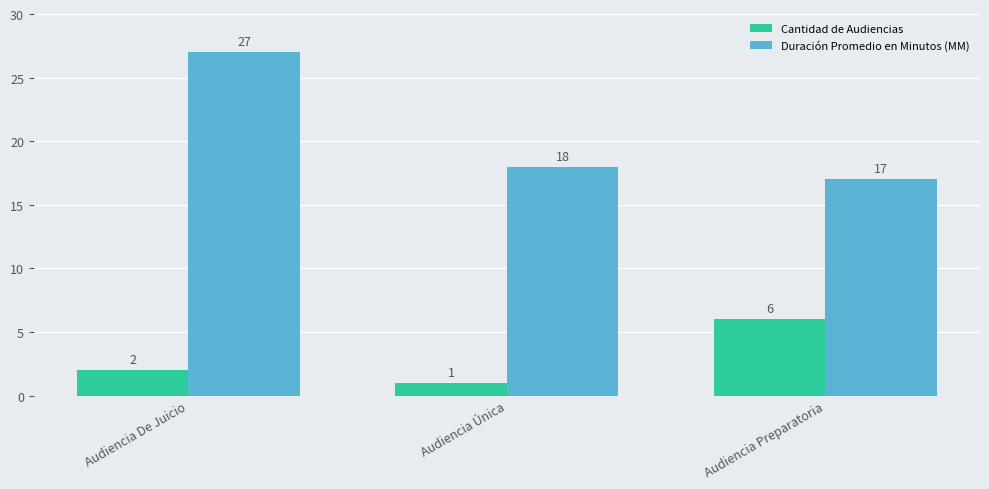

What is the spread (max minus min) of values at Audiencia Única?

17